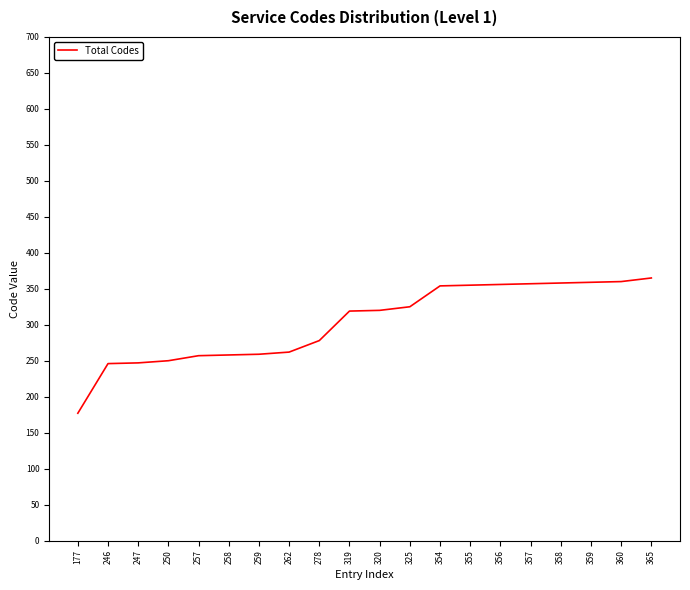

Does the chart display data point markers on the line(s)?

No